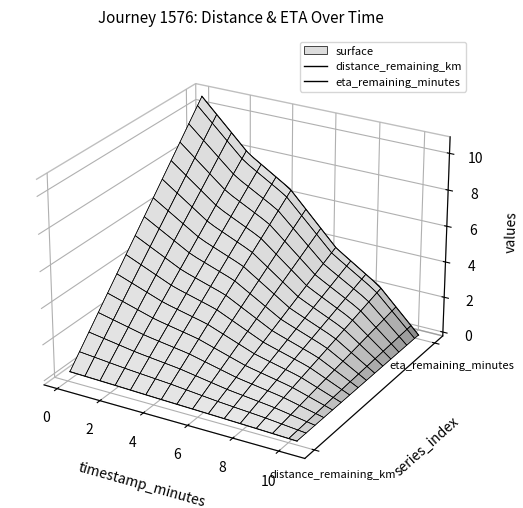

True or false: distance_remaining_km and eta_remaining_minutes intersect in this chart.

False